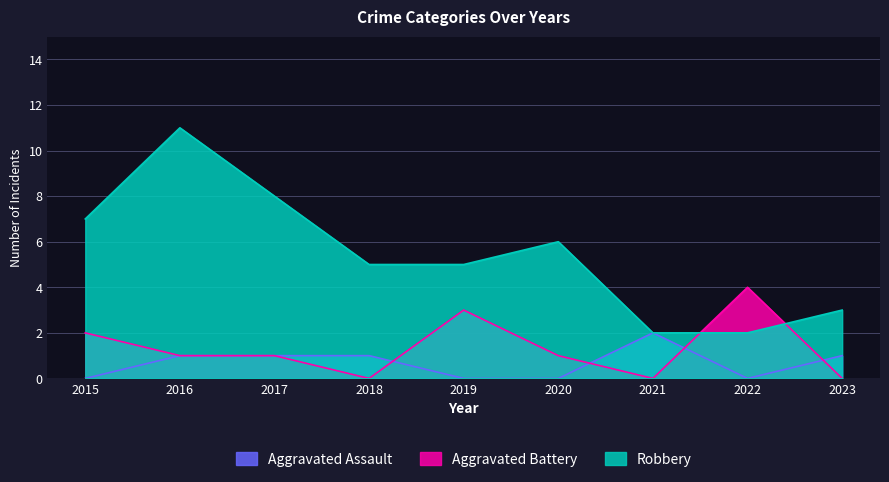

What is the average value of the Aggravated Assault series?

1